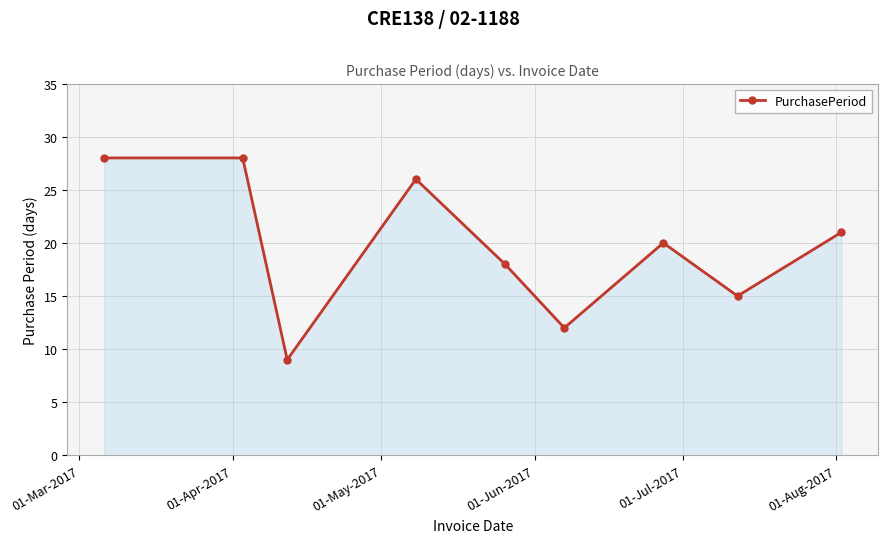

What is the value of the 1st point from the left?

28